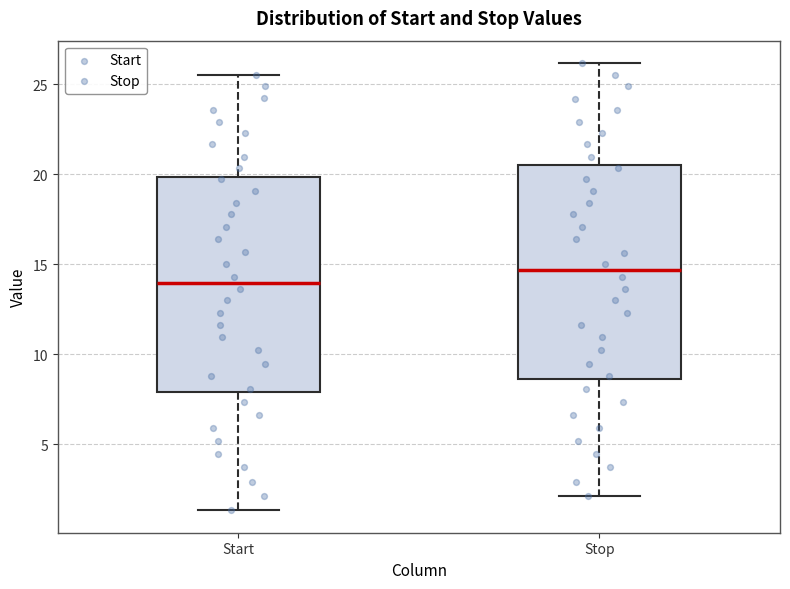

Reading left to right, transcribe this box plot: for each box, give where its median line is, the range the box spans, and where its two whiskers end, as read against the y-axis. The values are not printed on the chart, so give them approximately, as read against the axis.

Start: median 14.0, box 8.0 to 20.0, whiskers 1.5 to 25.5
Stop: median 14.5, box 8.5 to 20.5, whiskers 2.0 to 26.0